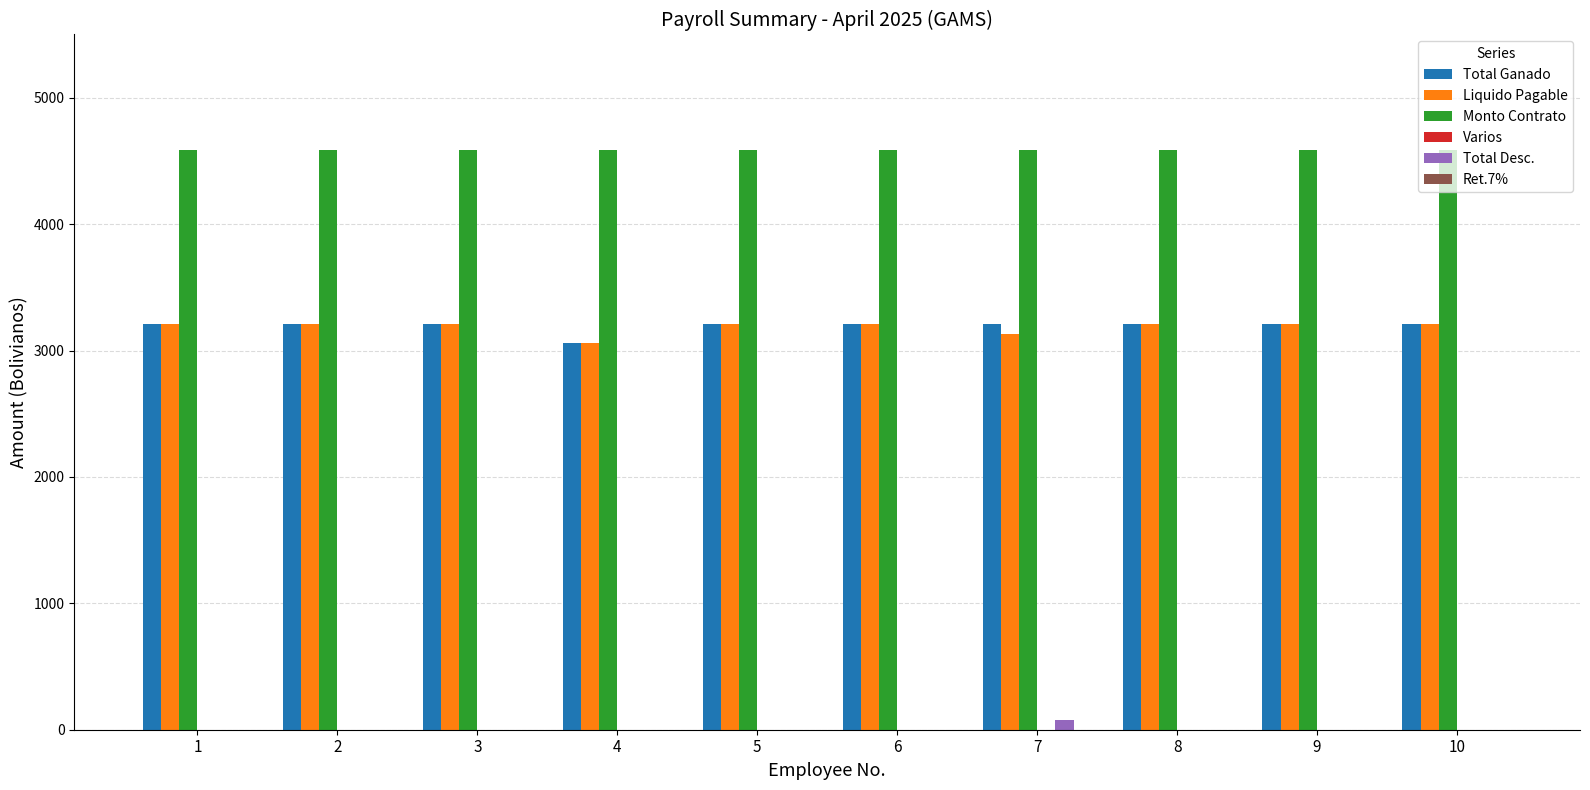

The Liquido Pagable series shows 4904.7 at 10. True or false?

False